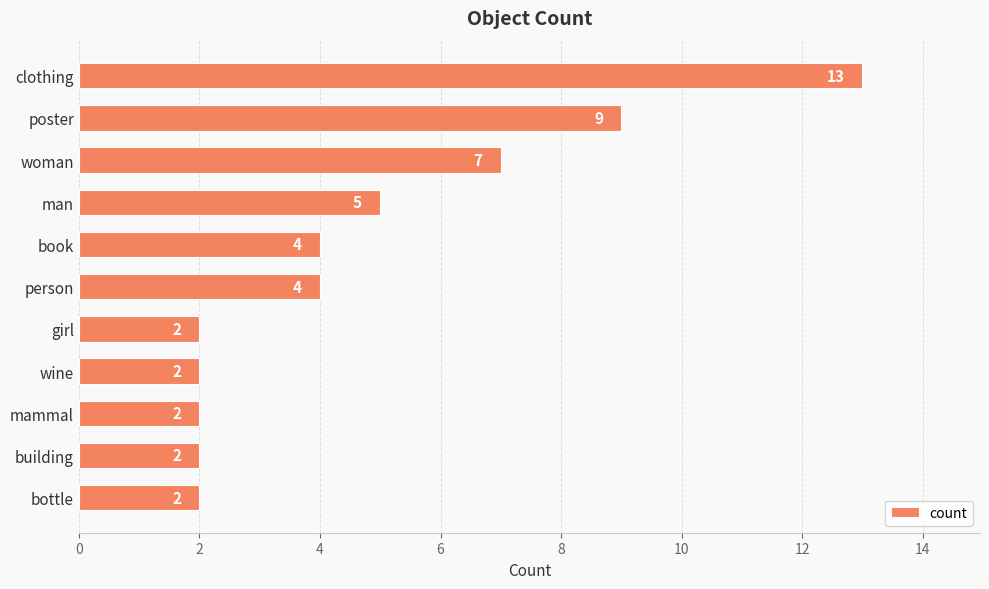

What is the approximate value at person?

4